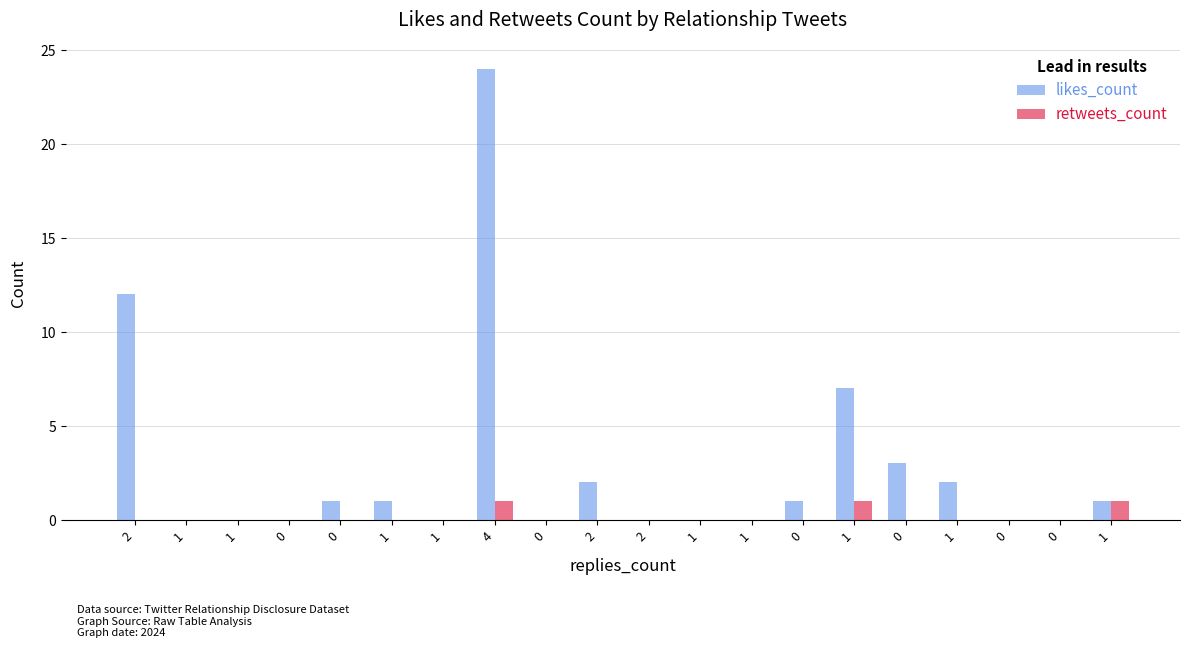

How many categories are shown in the chart?

20